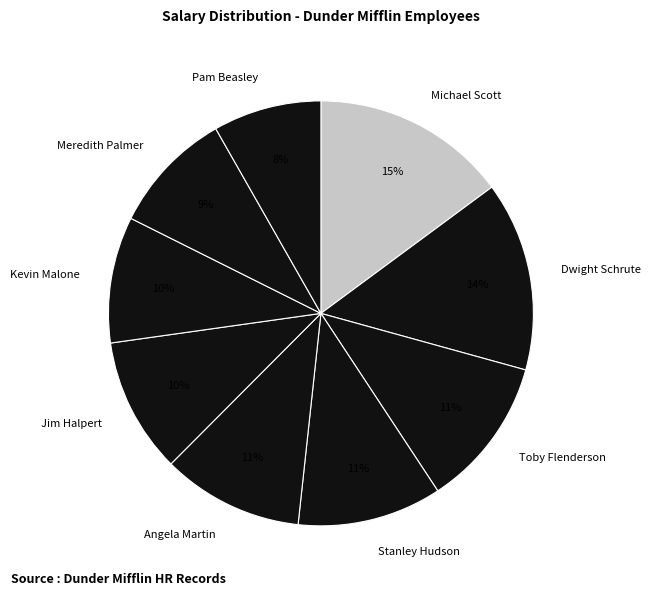

Approximately how many times larger is the value at Pam Beasley compared to Dwight Schrute?

0.6